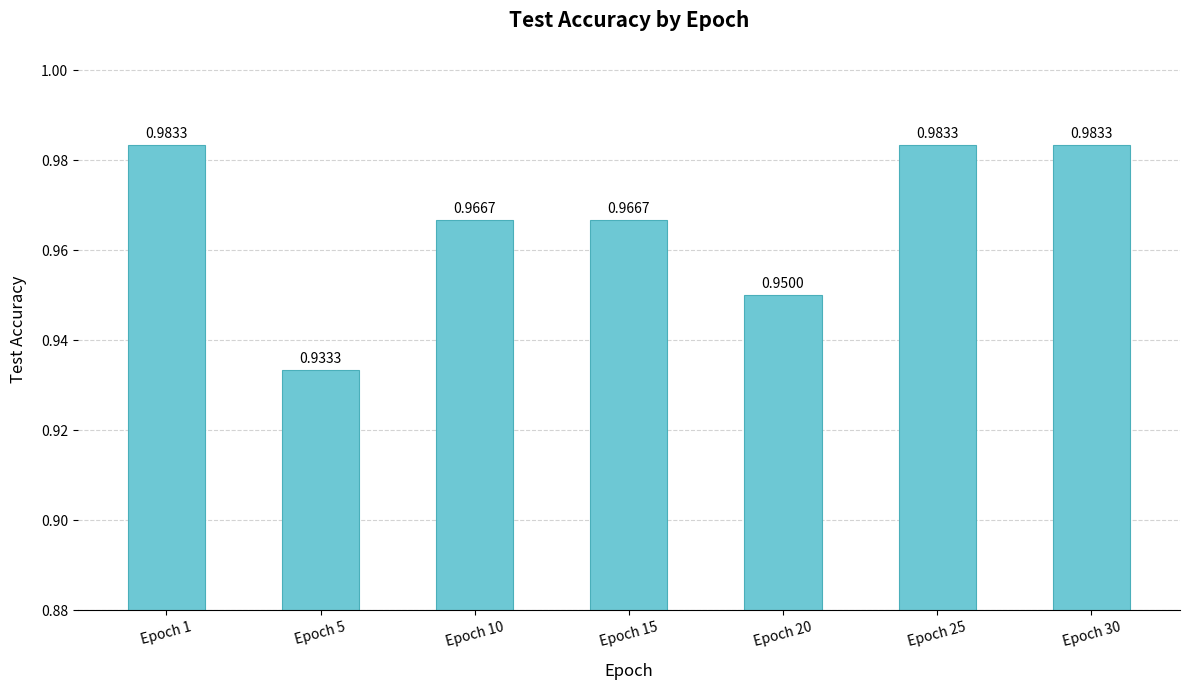

What is the sum of the values at Epoch 30 and Epoch 15?

1.9